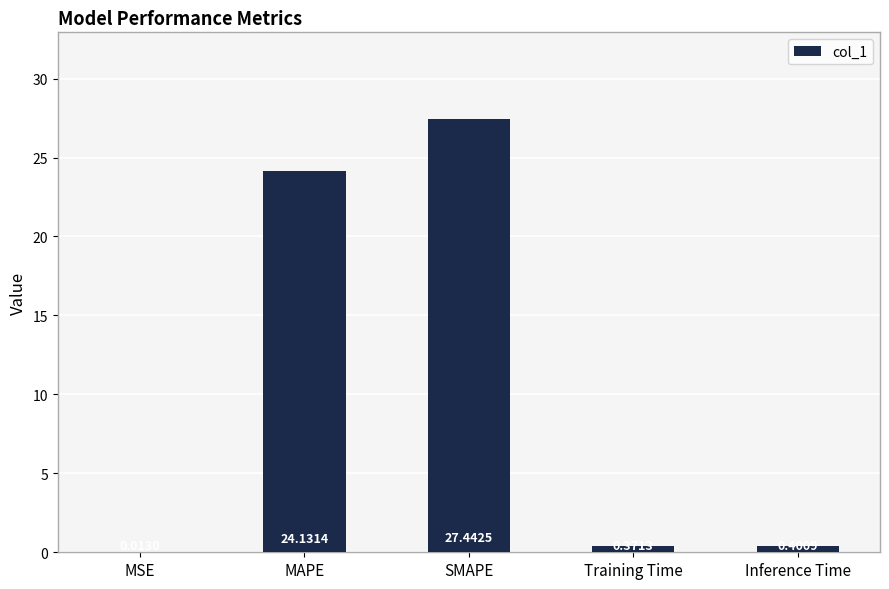

Where is the data nearest to the value 13?

MAPE